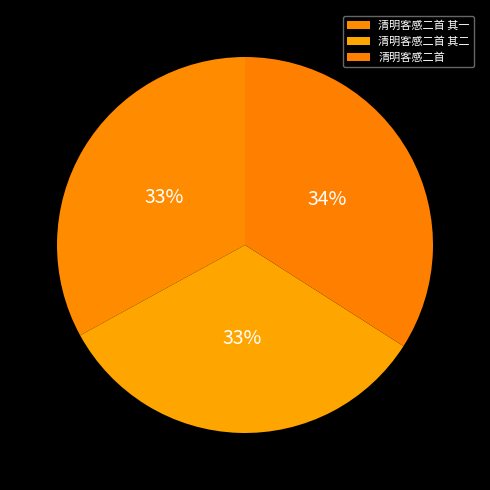

True or false: 清明客感二首 其二 accounts for 21% of the total.

False